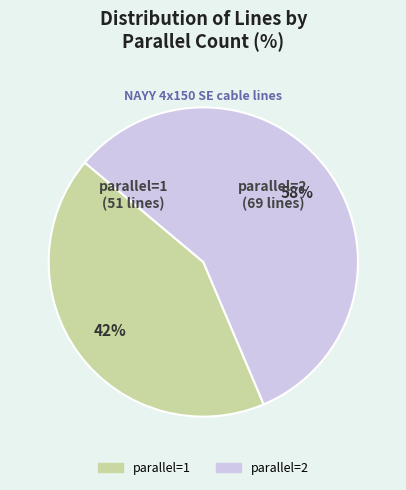

Is the sum of parallel=1 and parallel=2 greater than half?

Yes